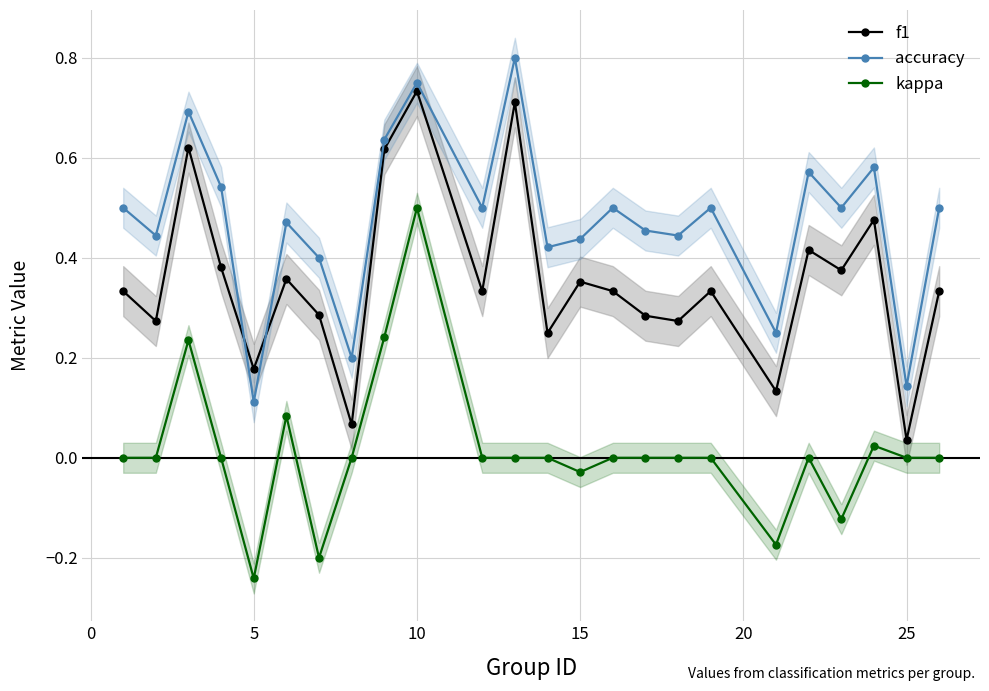

Reading left to right, list all the values displayed in this chart.

f1: 0.3	0.3	0.6	0.4	0.2	0.4	0.3	0.1	0.6	0.7	0.3	0.7	0.2	0.4	0.3	0.3	0.3	0.3	0.1	0.4	0.4	0.5	0.0	0.3
accuracy: 0.5	0.4	0.7	0.5	0.1	0.5	0.4	0.2	0.6	0.8	0.5	0.8	0.4	0.4	0.5	0.5	0.4	0.5	0.2	0.6	0.5	0.6	0.1	0.5
kappa: 0.0	0.0	0.2	0.0	-0.2	0.1	-0.2	0.0	0.2	0.5	0.0	0.0	0.0	-0.0	0.0	0.0	0.0	0.0	-0.2	0.0	-0.1	0.0	0.0	0.0